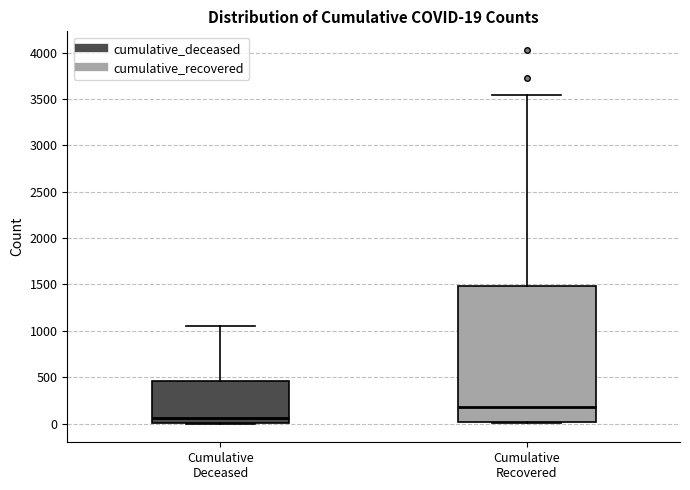

Which box has the lowest median line?

Cumulative Deceased